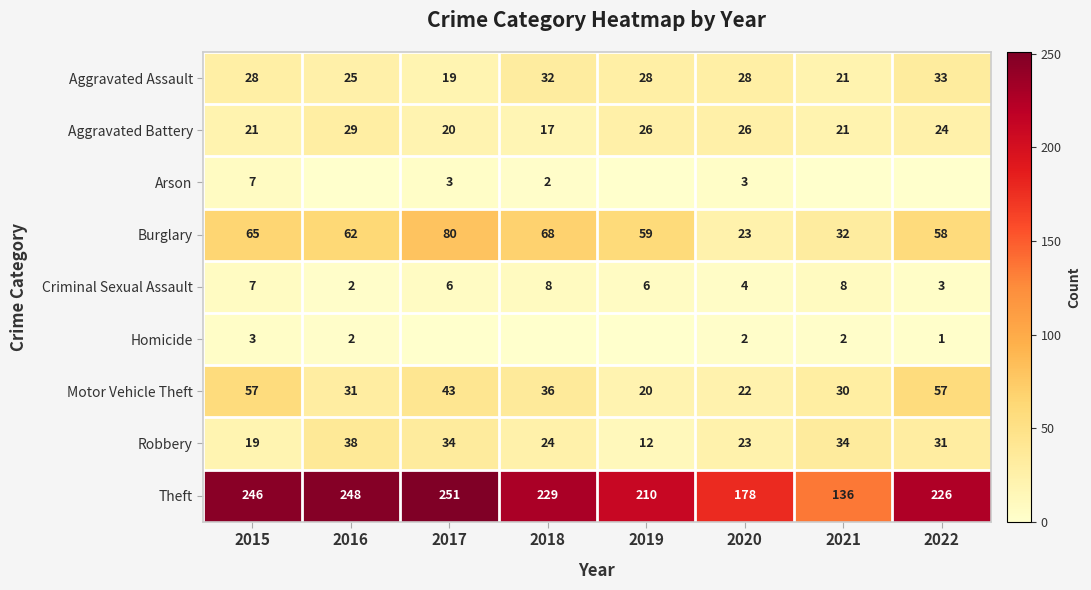

What is the spread (max minus min) of values at 2015?

243